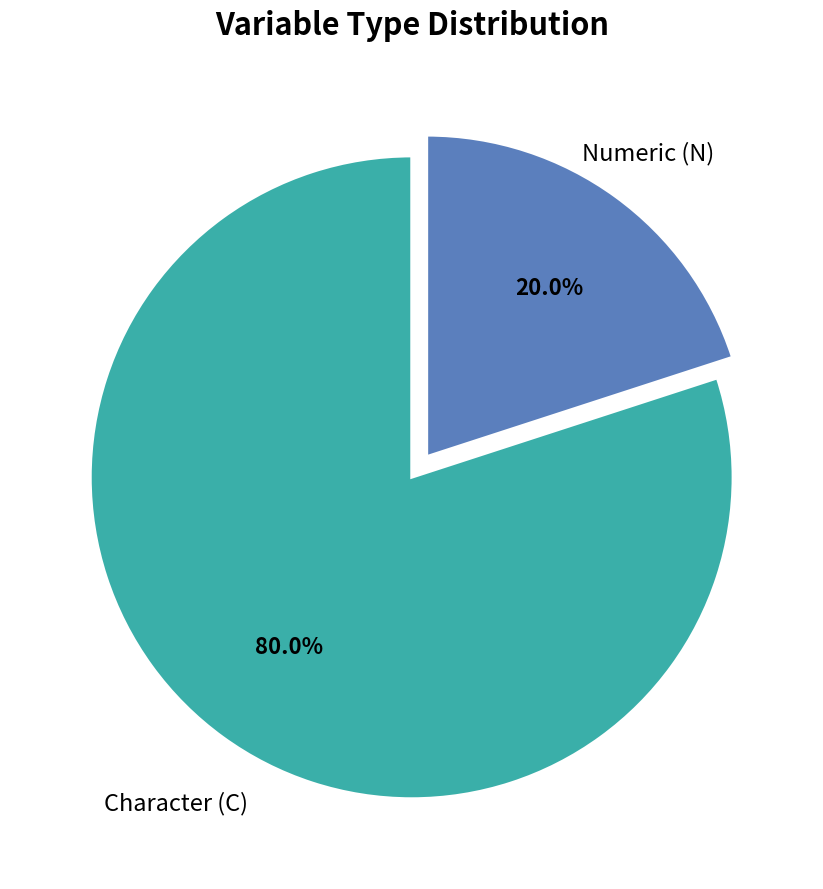

Is there any slice that represents more than half of the pie?

Yes